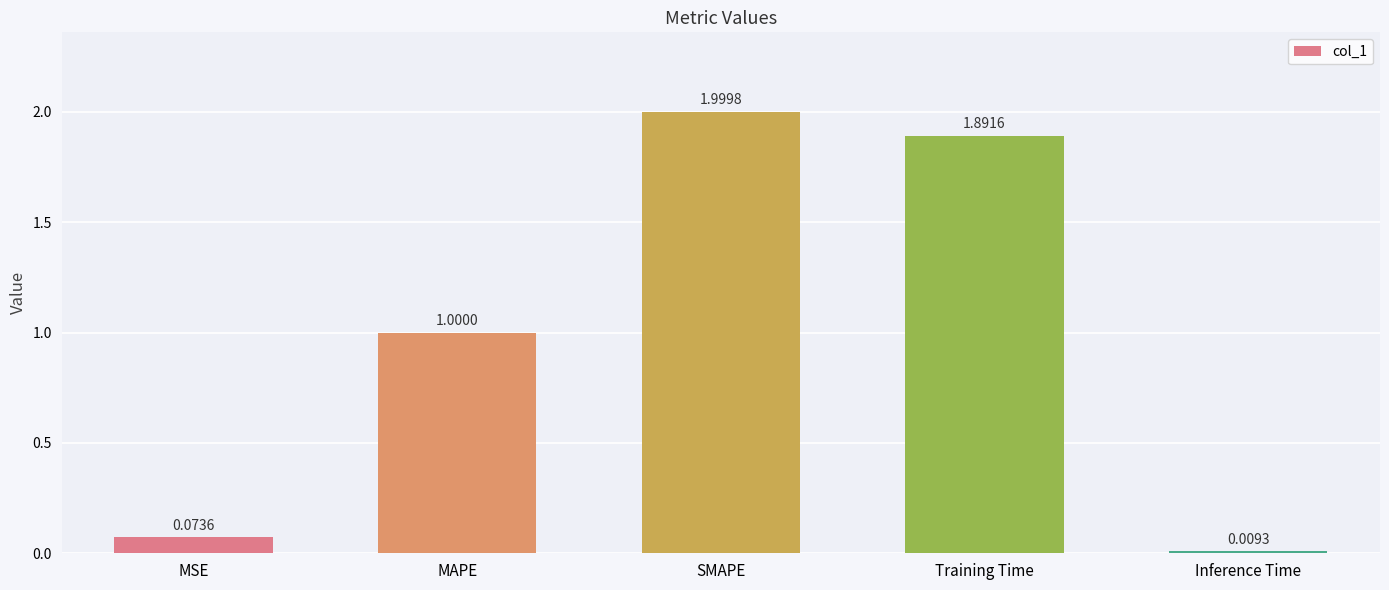

The value at SMAPE is 0.5. True or false?

False